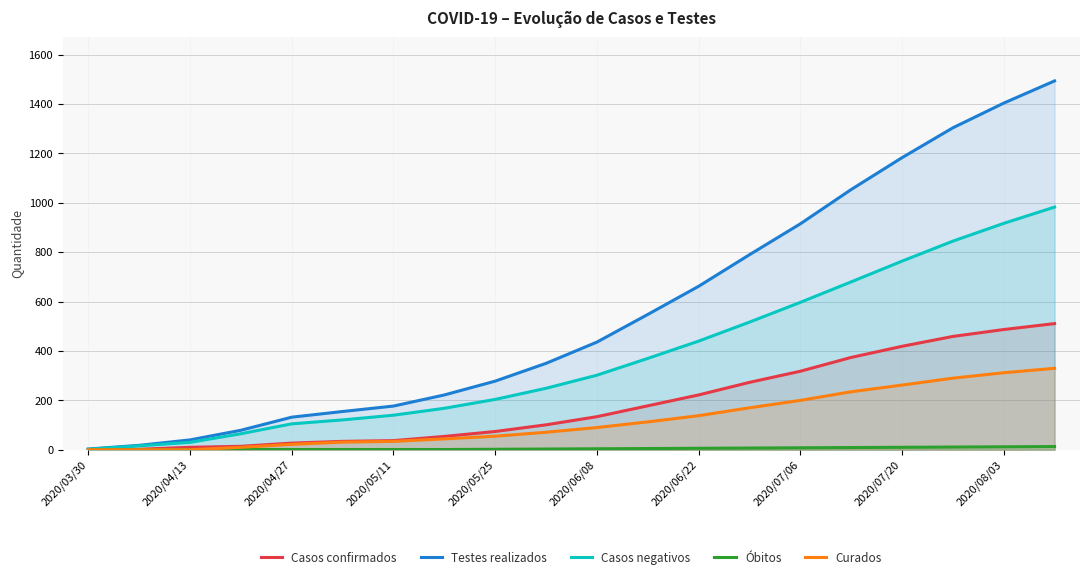

What is the value of the Curados point at the 19th from the left?

312